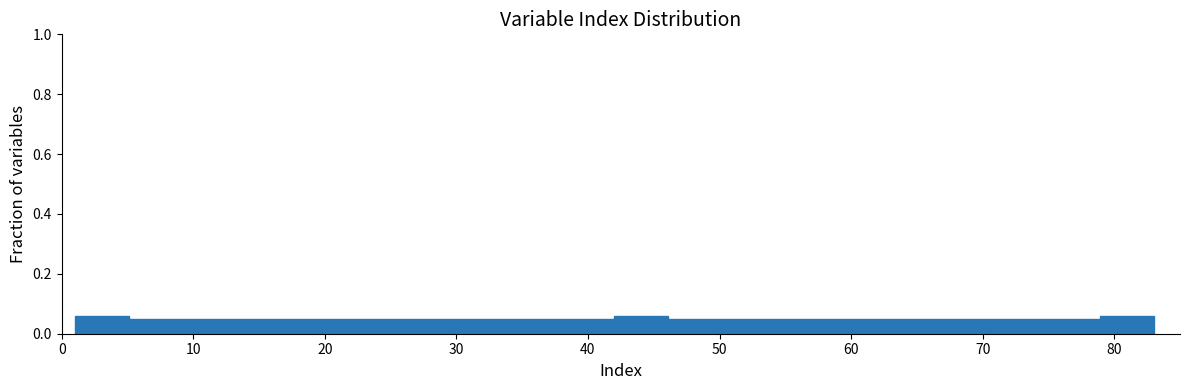

Reading left to right, list every bar in this chart as the range it spans on the x-axis followed by its height. Neither the bar edges nor the heights are printed on the chart, so give them approximately, as read against the axes.

1.0 to 5.1: 0.06
5.1 to 9.2: 0.04
9.2 to 13.3: 0.04
13.3 to 17.4: 0.04
17.4 to 21.5: 0.04
21.5 to 25.6: 0.04
25.6 to 29.7: 0.04
29.7 to 33.8: 0.04
33.8 to 37.9: 0.04
37.9 to 42.0: 0.04
42.0 to 46.1: 0.06
46.1 to 50.2: 0.04
50.2 to 54.3: 0.04
54.3 to 58.4: 0.04
58.4 to 62.5: 0.04
62.5 to 66.6: 0.04
66.6 to 70.7: 0.04
70.7 to 74.8: 0.04
74.8 to 78.9: 0.04
78.9 to 83.0: 0.06